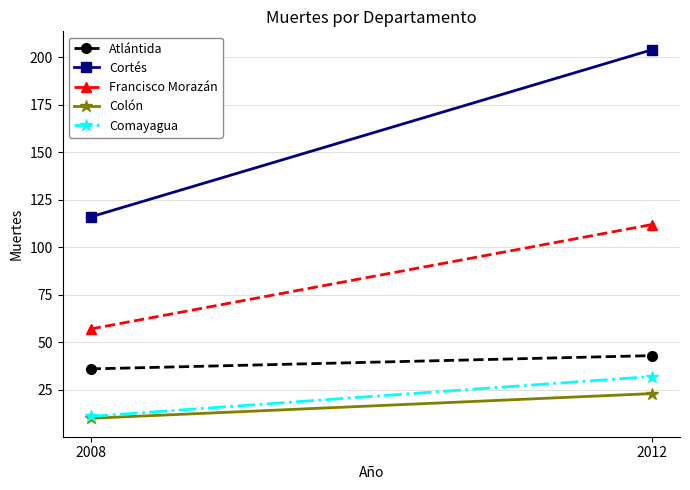

At which label does Colón reach its minimum?

2008